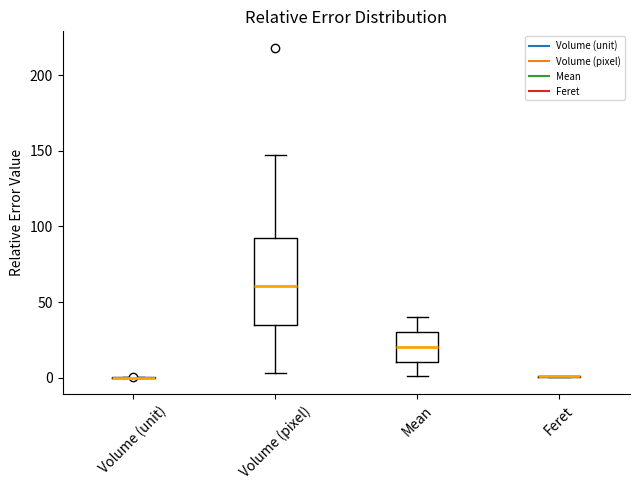

Reading left to right, transcribe this box plot: for each box, give where its median line is, the range the box spans, and where its two whiskers end, as read against the y-axis. The values are not printed on the chart, so give them approximately, as read against the axis.

Volume (unit): box collapsed to a line at 0, whiskers 0 to 0
Volume (pixel): median 60, box 35 to 90, whiskers 5 to 145
Mean: median 20, box 10 to 30, whiskers 0 to 40
Feret: box collapsed to a line at 0, whiskers 0 to 0